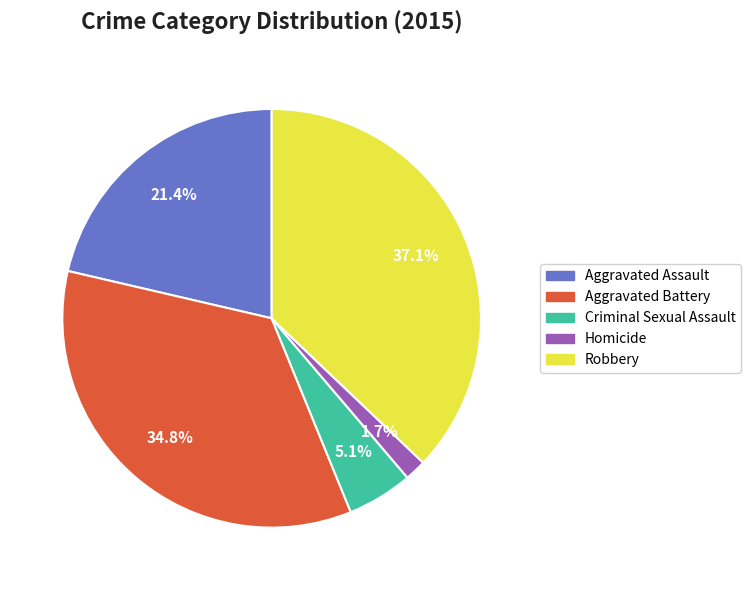

To the nearest percent, what portion does Robbery represent?

37%